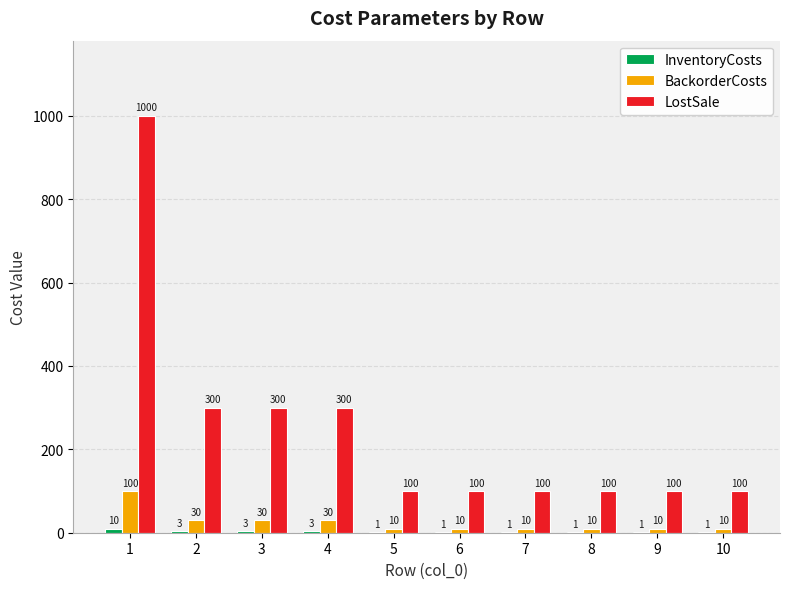

What is the total value across all series at 2?

333